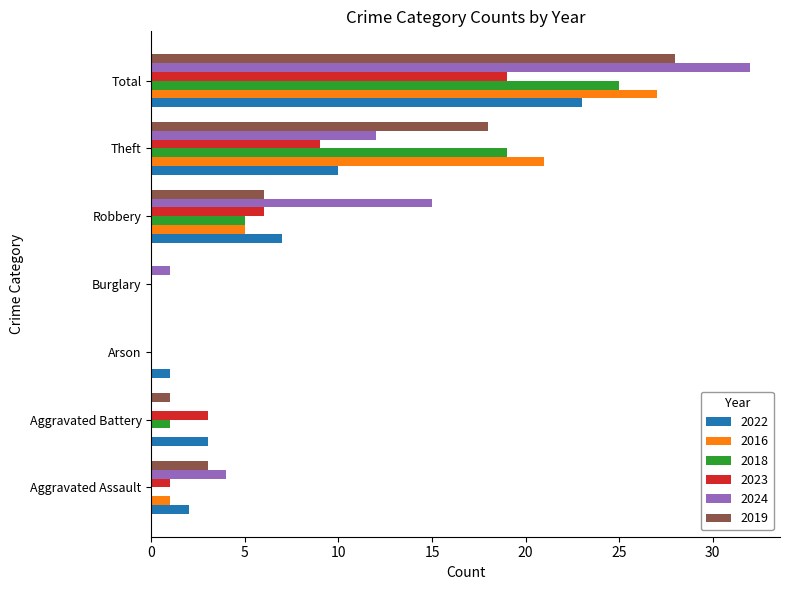

Count the number of categories in the chart.

7